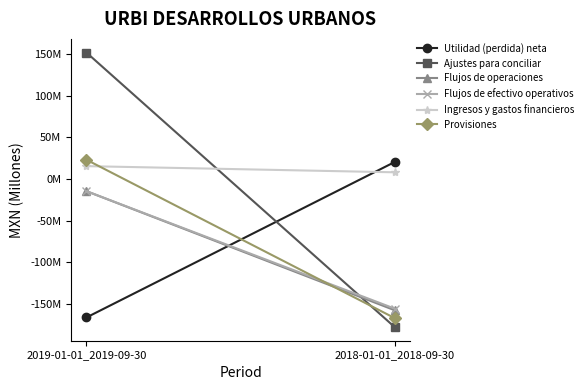

Rank the series at 2019-01-01_2019-09-30 from highest to lowest value.

Ajustes para conciliar, Provisiones, Ingresos y gastos financieros, Flujos de operaciones, Flujos de efectivo operativos, Utilidad (perdida) neta